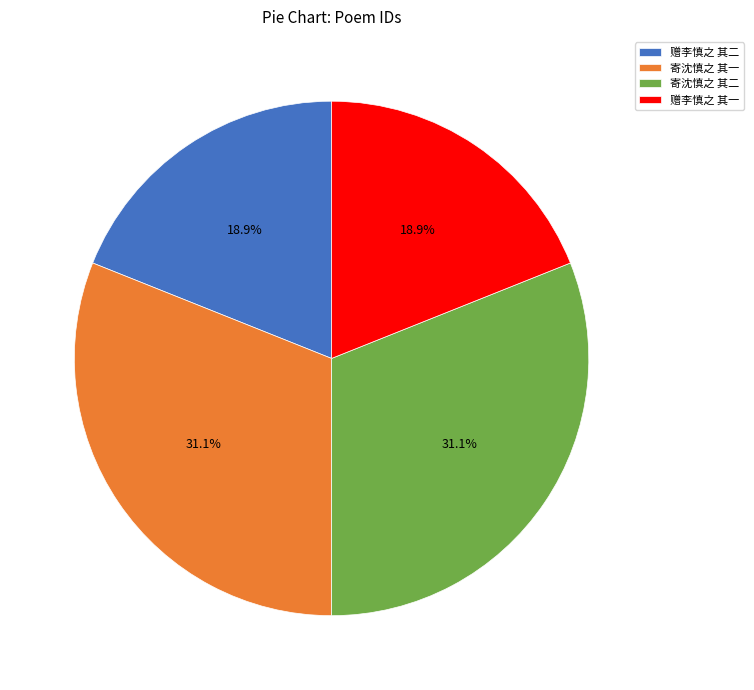

What percentage is NOT represented by 赠李慎之 其一?

81.1%